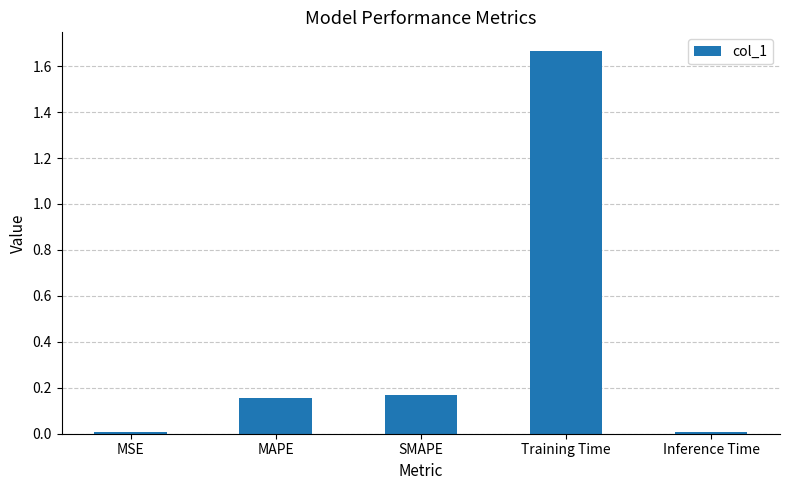

Between SMAPE and Inference Time, which is larger?

SMAPE